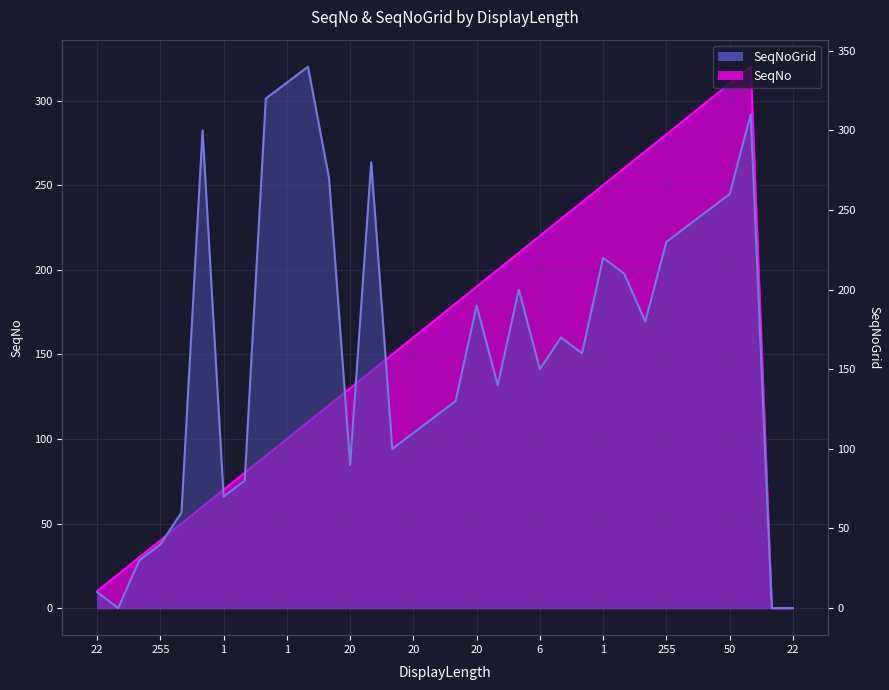

Between 1 and 100, which series saw the biggest shift?

SeqNo